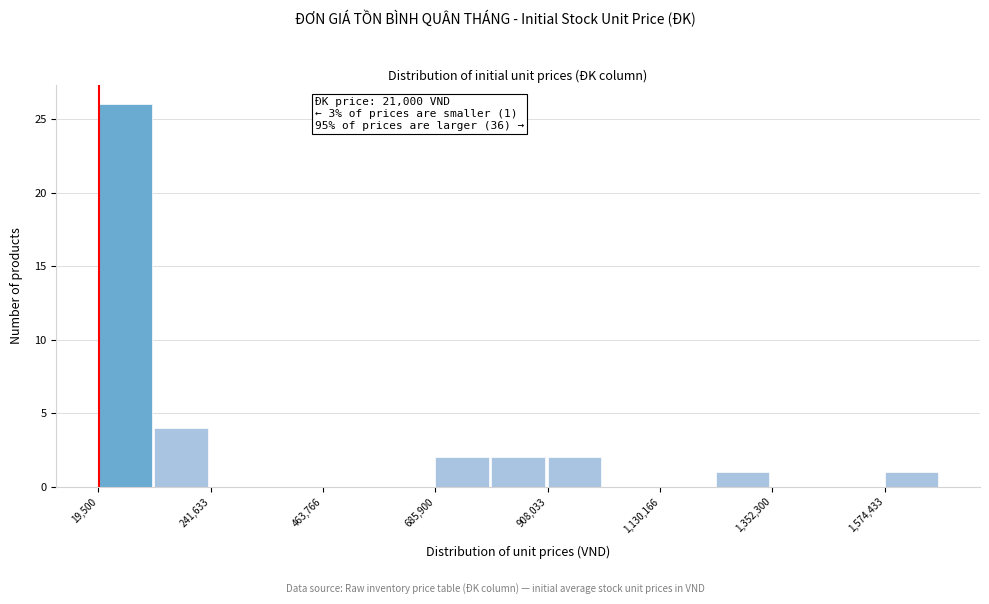

Read against the x-axis, roughly where is the centre of the tallest bar?

50000